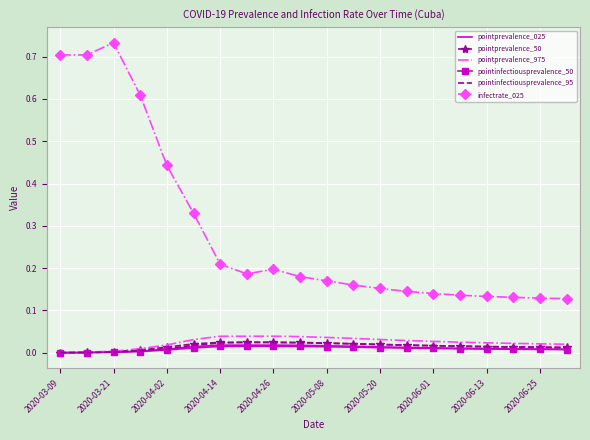

True or false: infectrate_025 and pointprevalence_975 cross at least once.

False